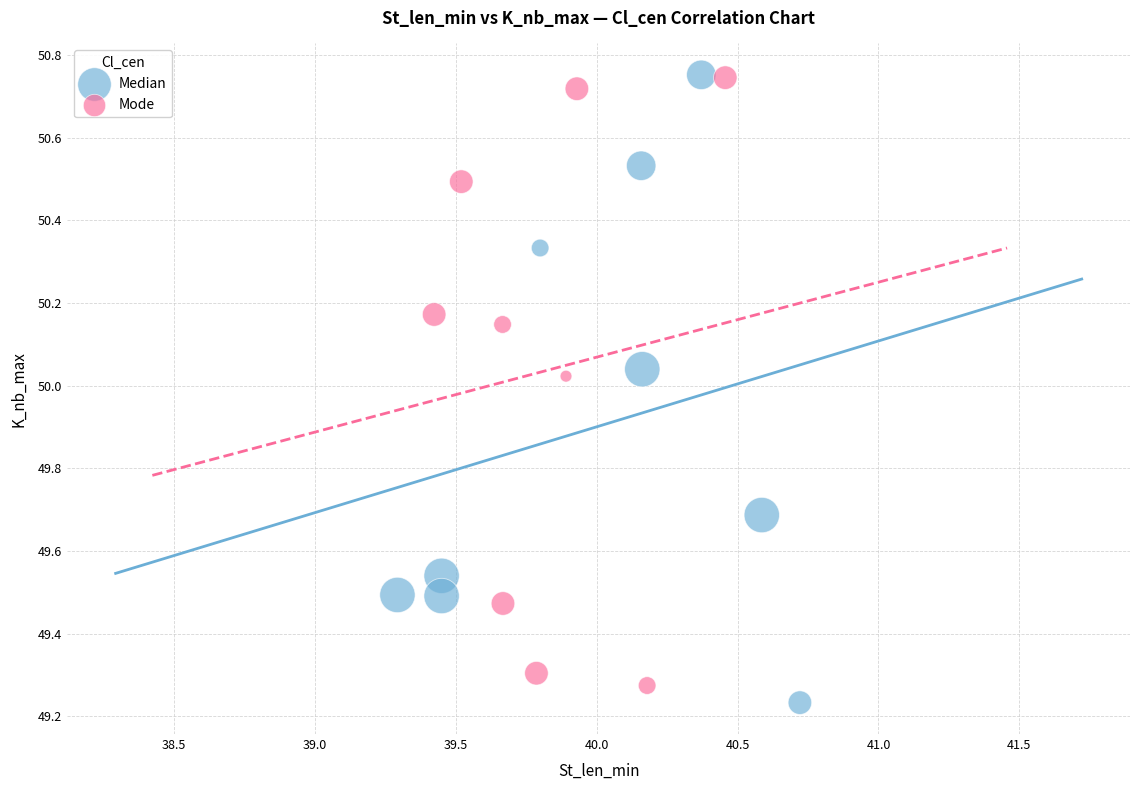

Which series has the widest spread of Y values?

Median